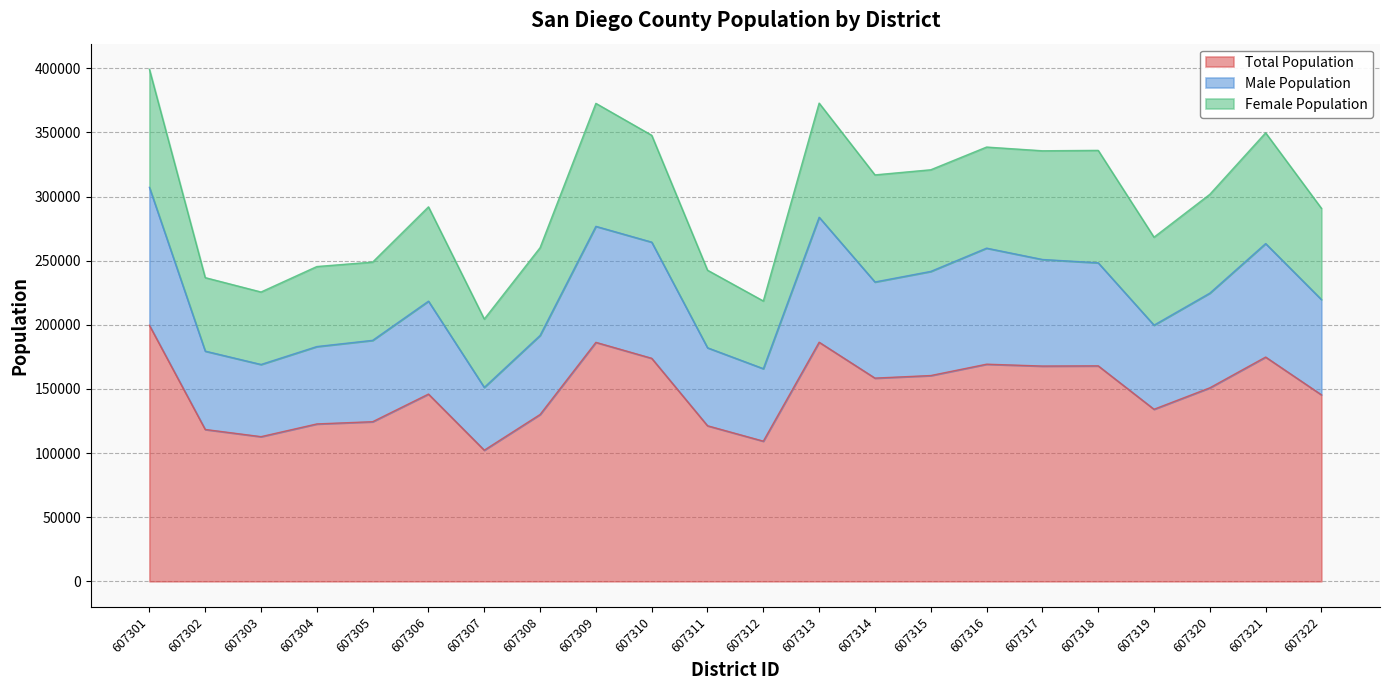

True or false: Male Population and Total Population cross at least once.

False